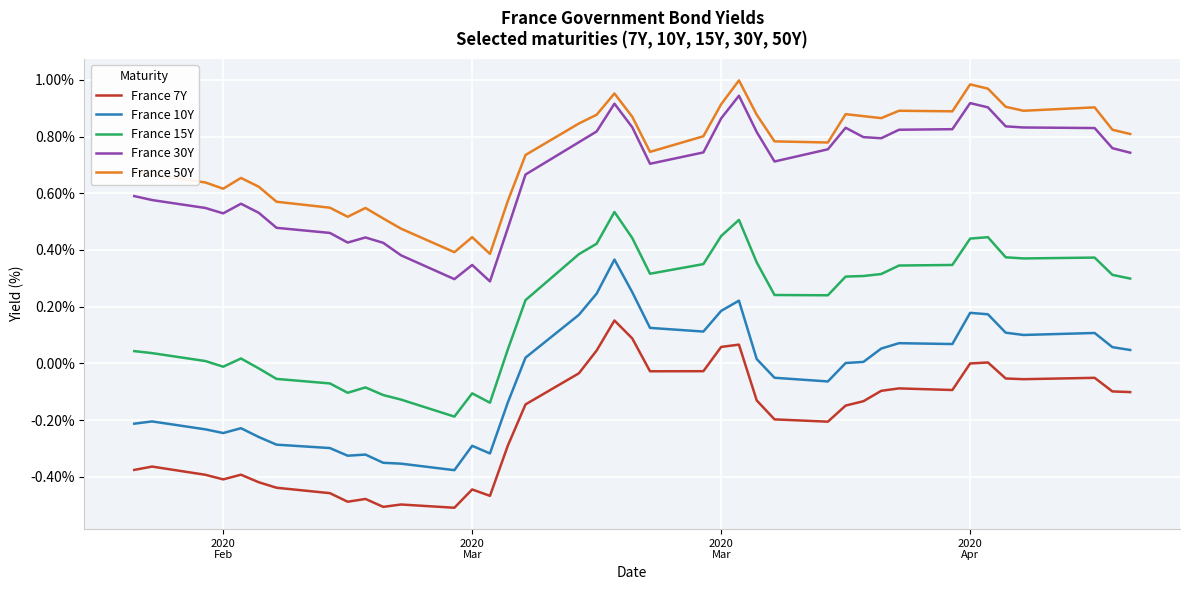

Count the number of categories in the chart.

40